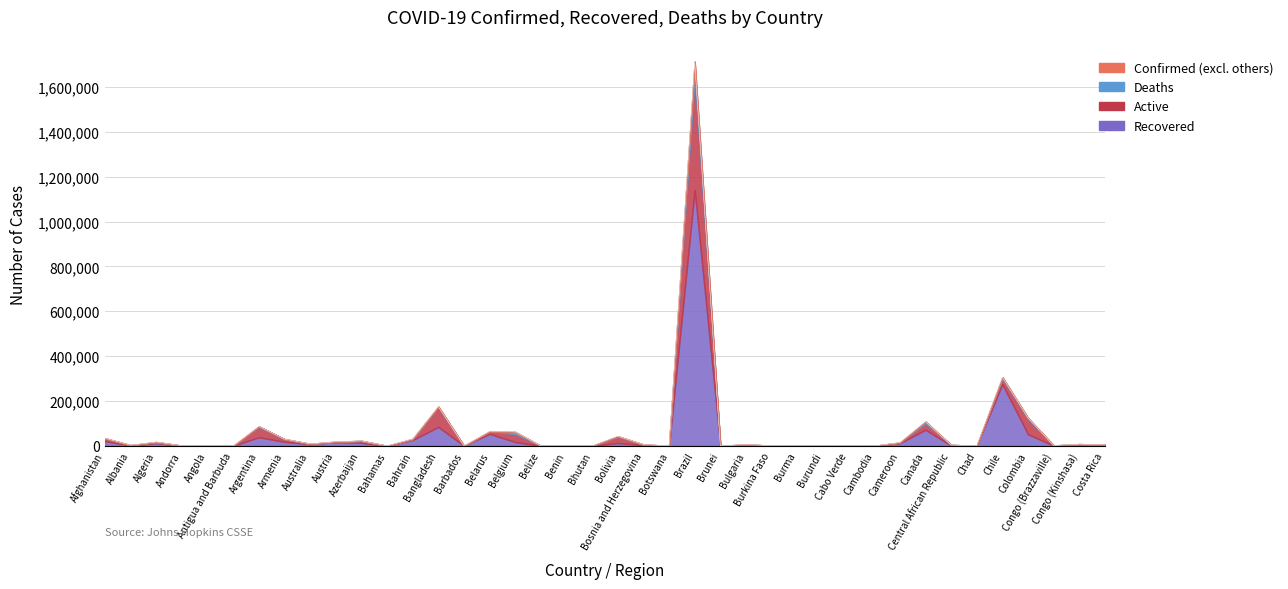

True or false: Active and Recovered intersect in this chart.

True